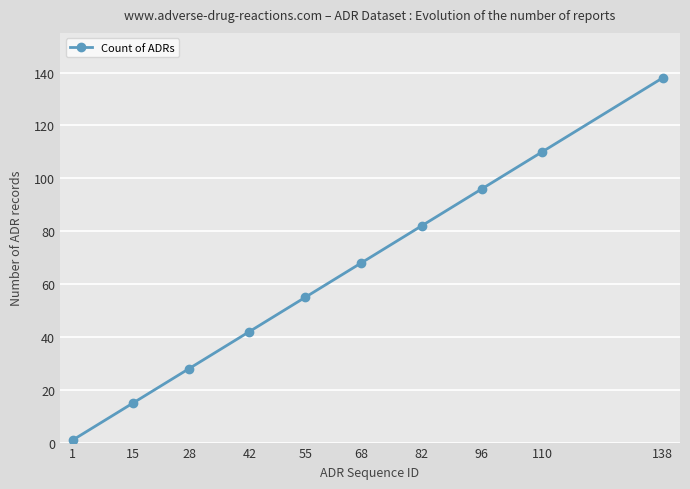

Rank the categories by value from lowest to highest.

1, 15, 28, 42, 55, 68, 82, 96, 110, 138